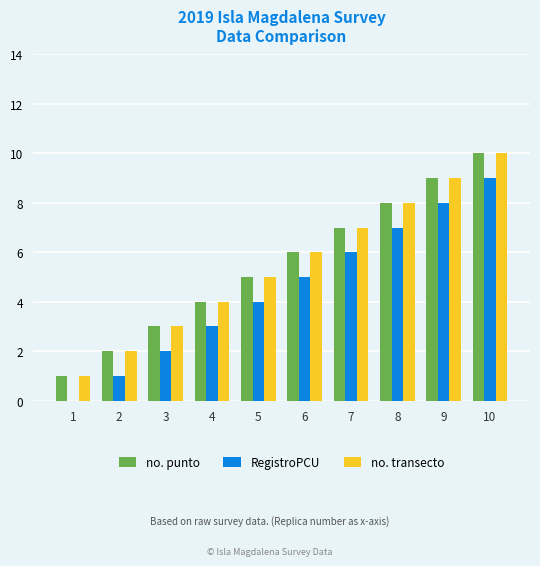

The value of no. transecto at 10 is 13. True or false?

False